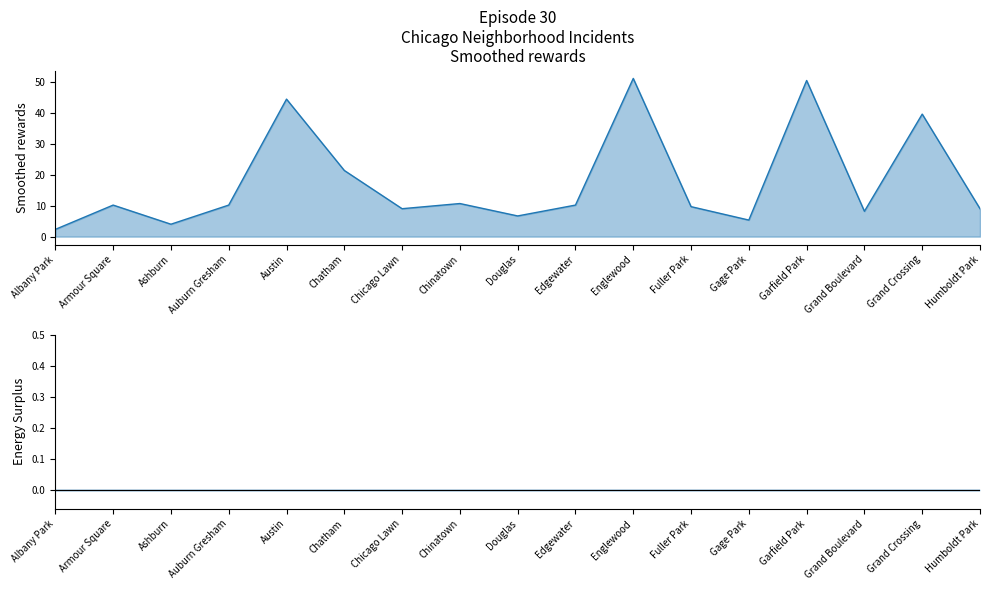

Rank the categories by Energy Surplus value from highest to lowest.

Albany Park, Armour Square, Ashburn, Auburn Gresham, Austin, Chatham, Chicago Lawn, Chinatown, Douglas, Edgewater, Englewood, Fuller Park, Gage Park, Garfield Park, Grand Boulevard, Grand Crossing, Humboldt Park